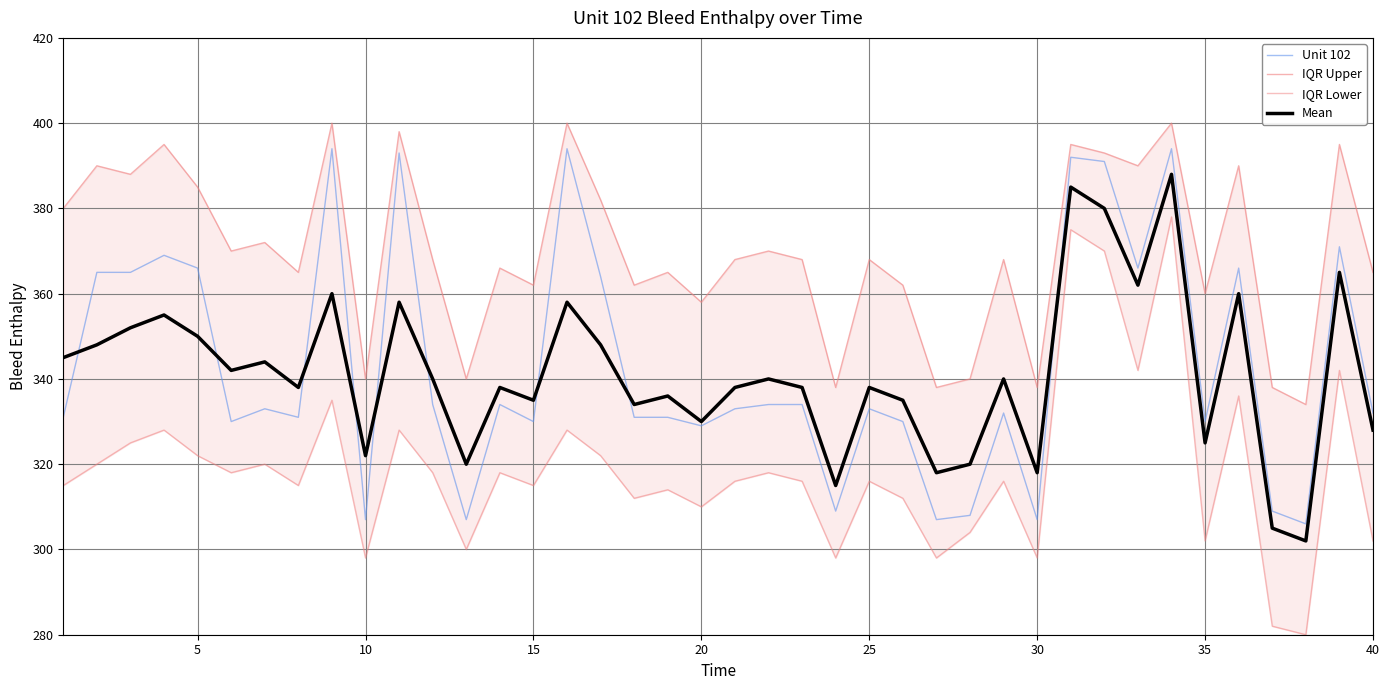

How many lines are shown in the chart?

4